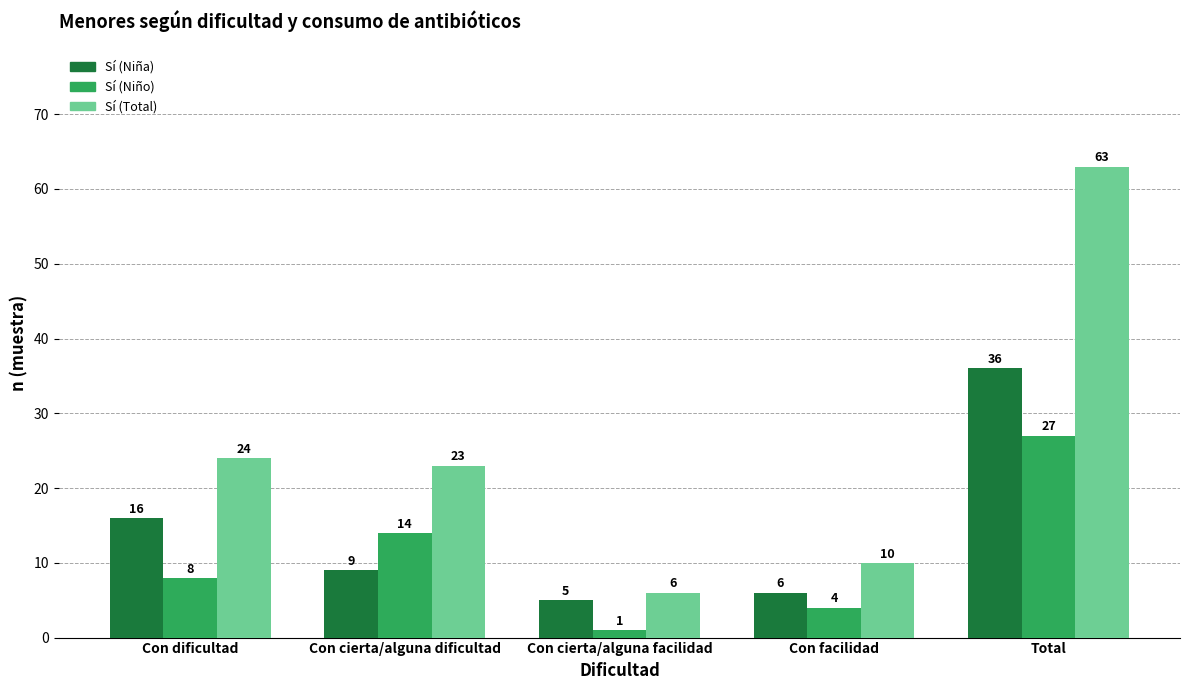

At which label does Sí (Niño) reach its minimum?

Con cierta/alguna facilidad